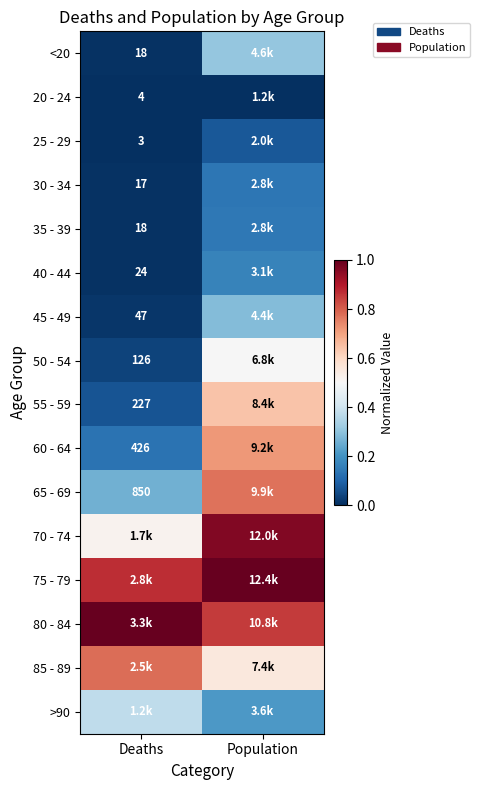

Count the number of data series in this chart.

16